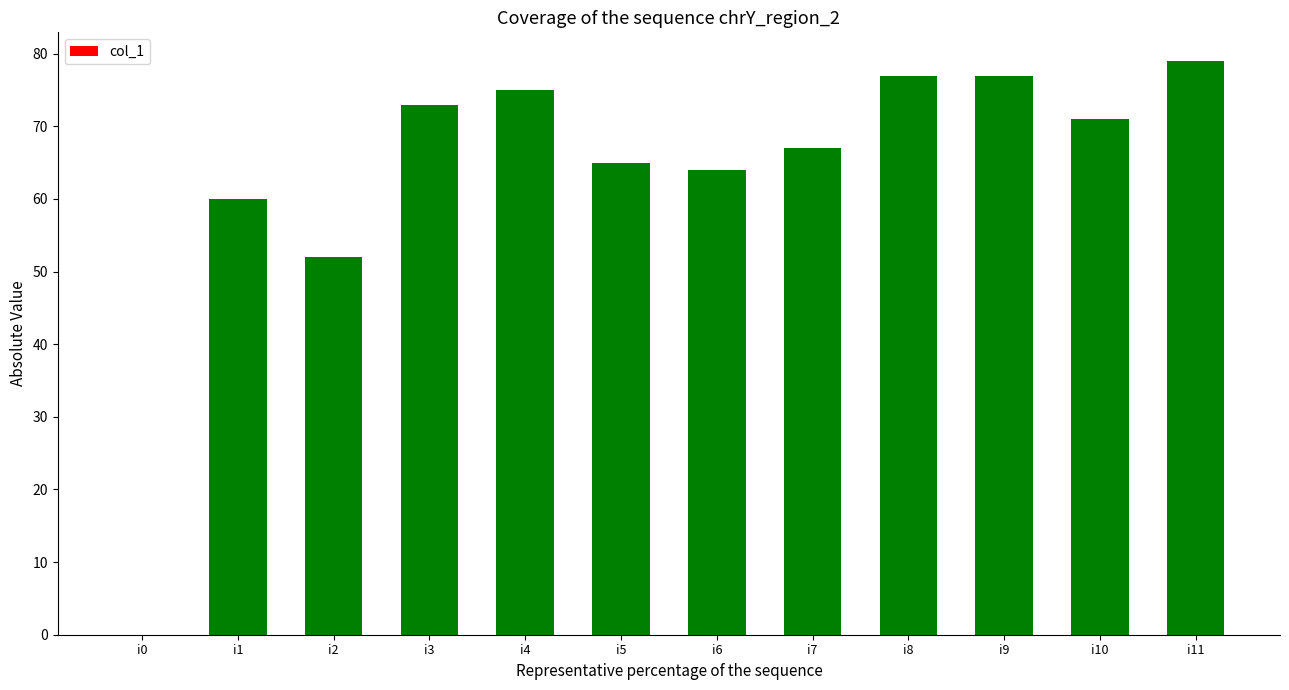

True or false: the data shows 102 at i5.

False